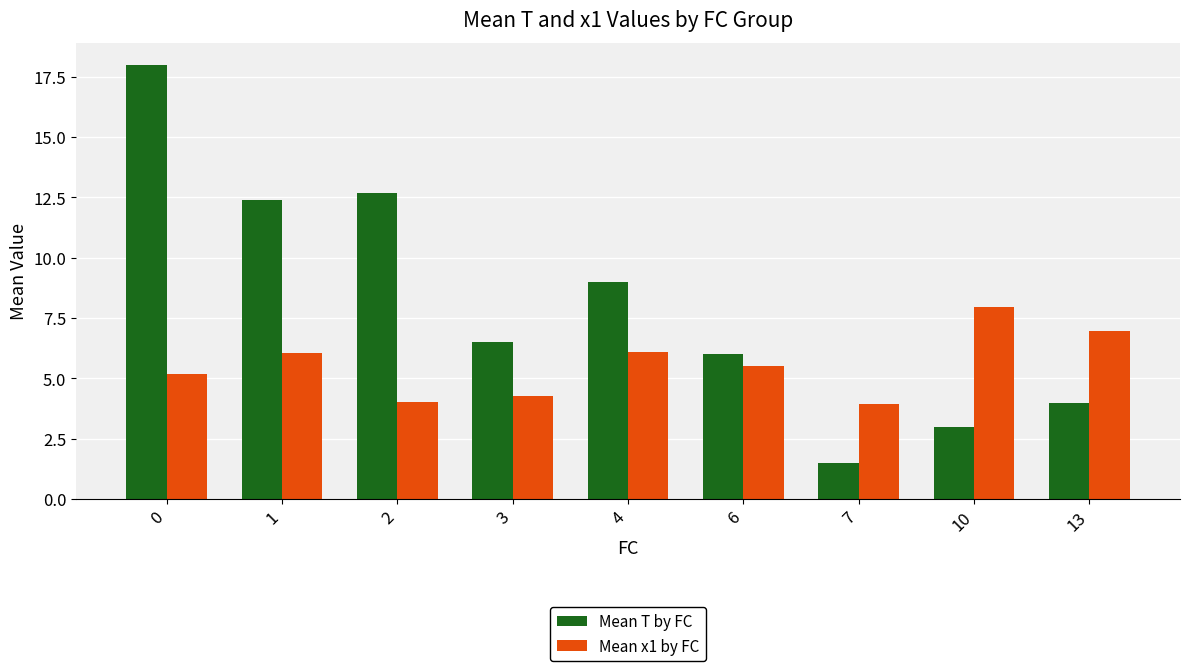

What is the maximum value for Mean x1 by FC?

8.0